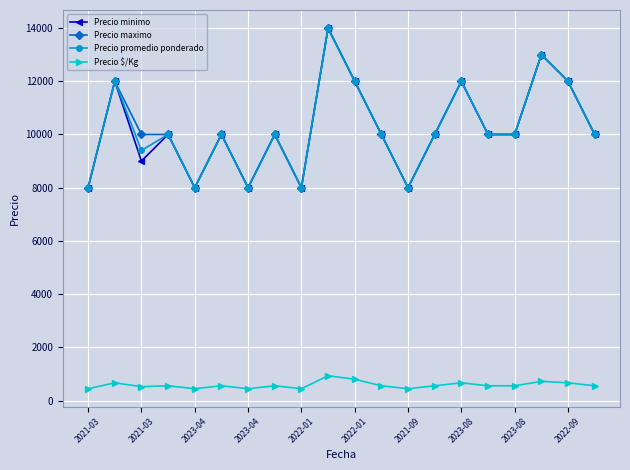

How many lines are shown in the chart?

4